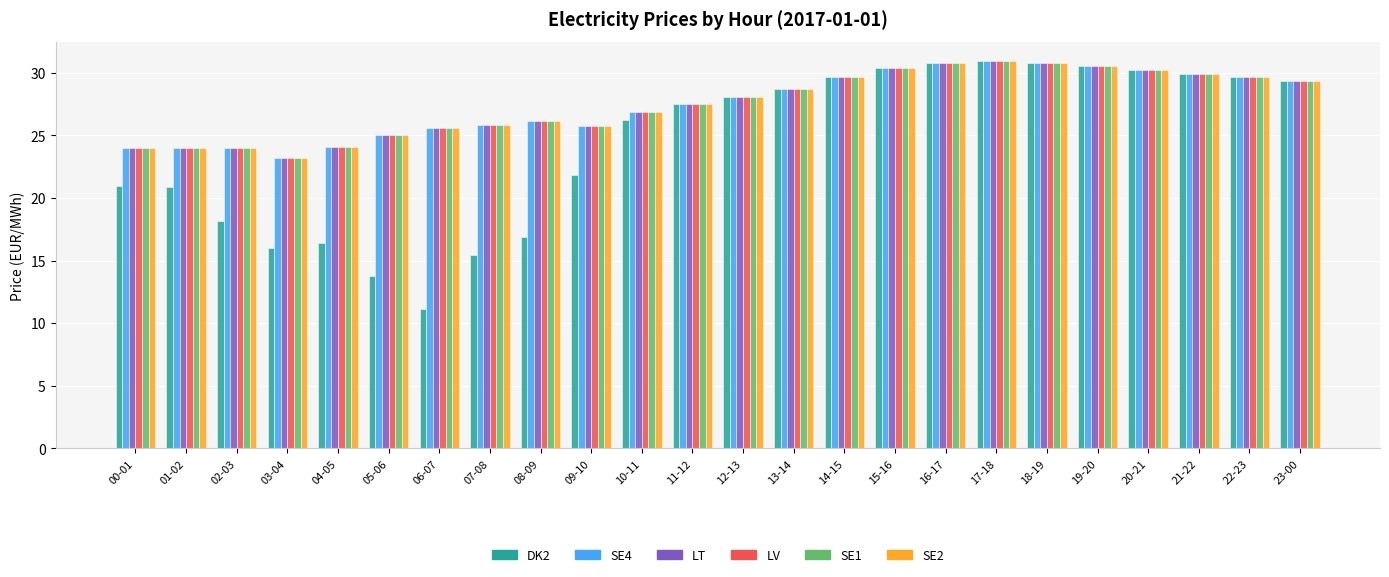

True or false: LT has a value of 24.1 at 04-05.

True